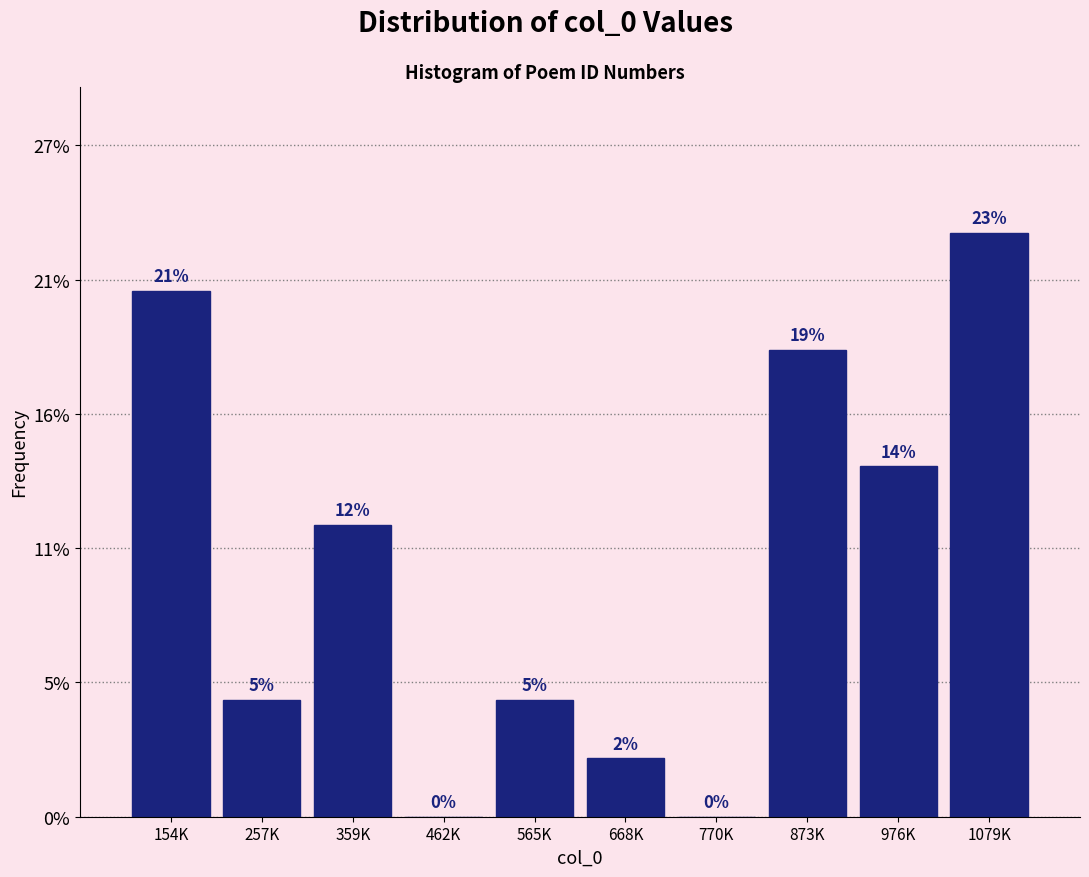

Are the bars horizontal?

No